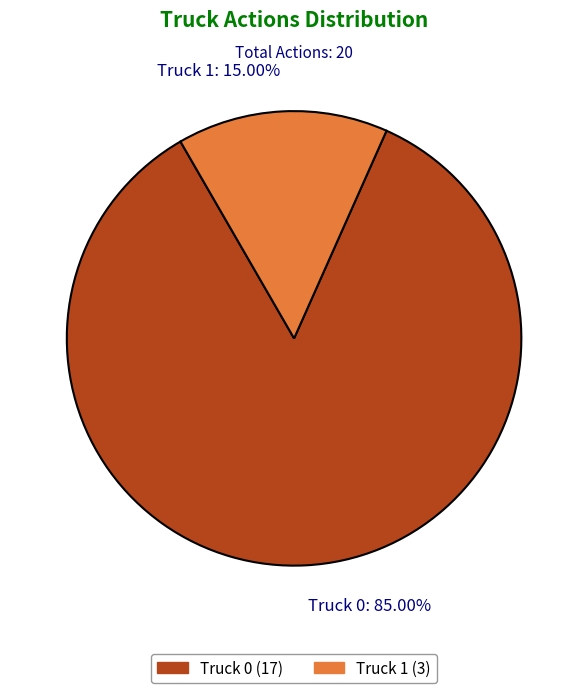

To the nearest percent, what percentage of the pie is Truck 0?

85%